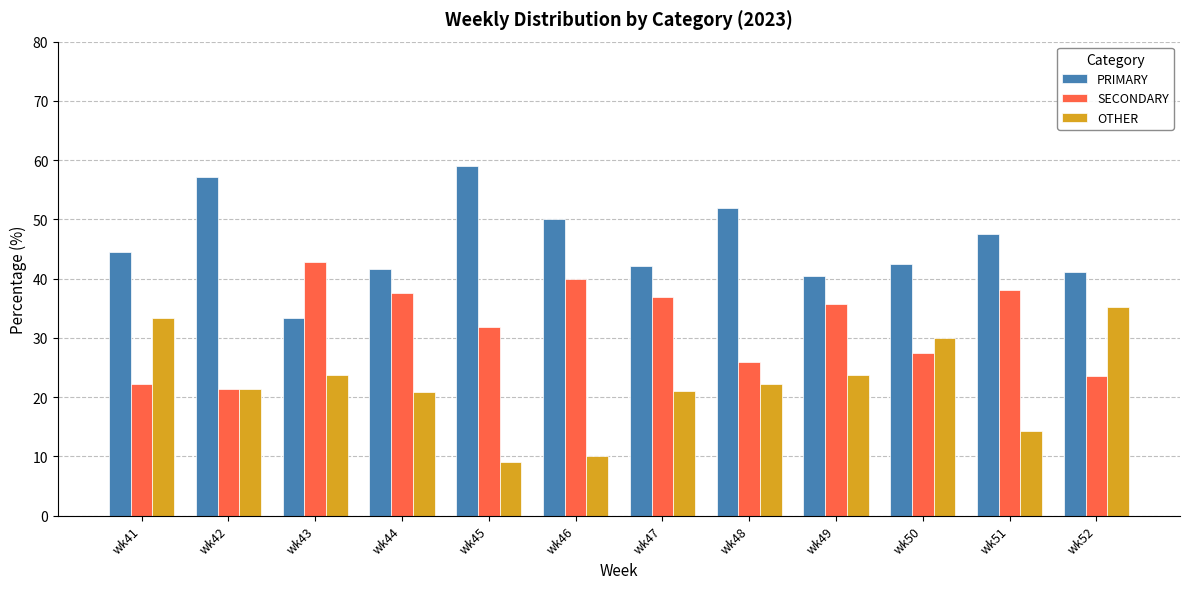

What is the difference between the second highest and minimum values in the PRIMARY series?

23.8